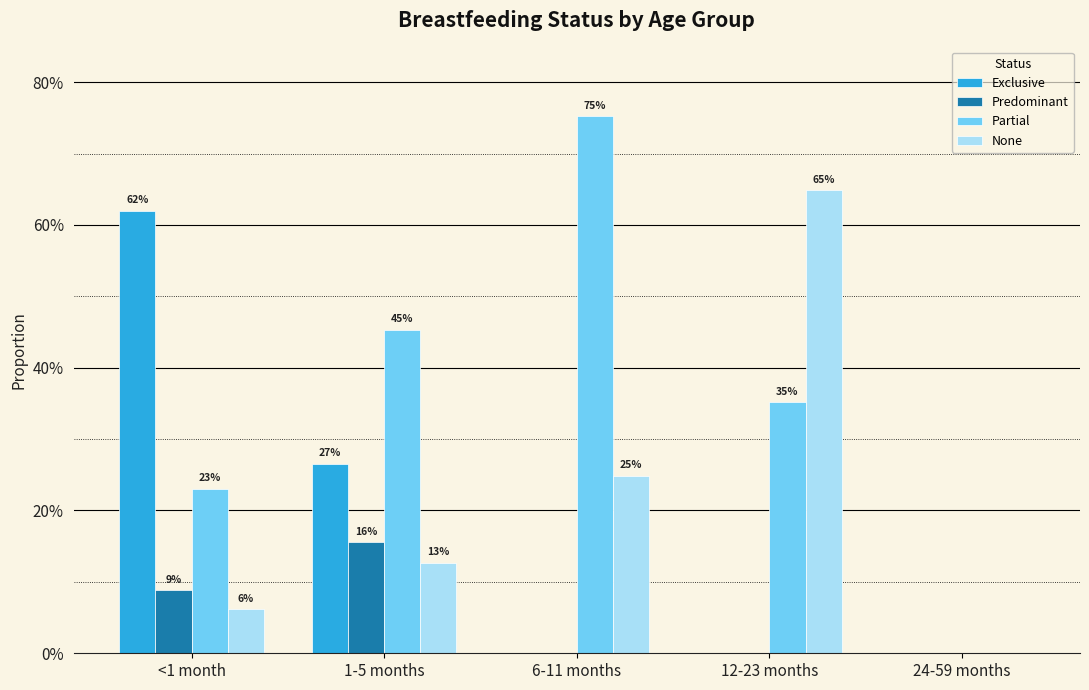

List the labels in order of Partial value, largest first.

6-11 months, 1-5 months, 12-23 months, <1 month, 24-59 months